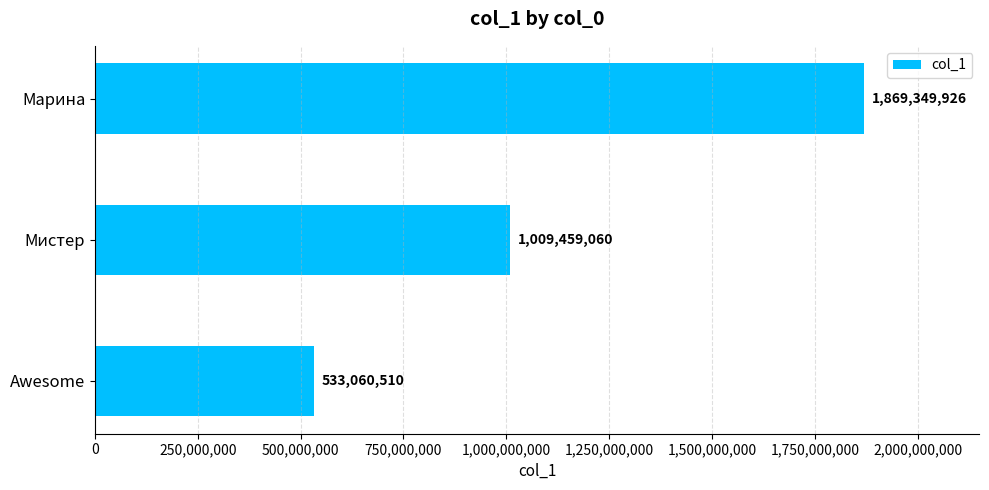

Rank the categories by value from highest to lowest.

Марина, Мистер, Awesome